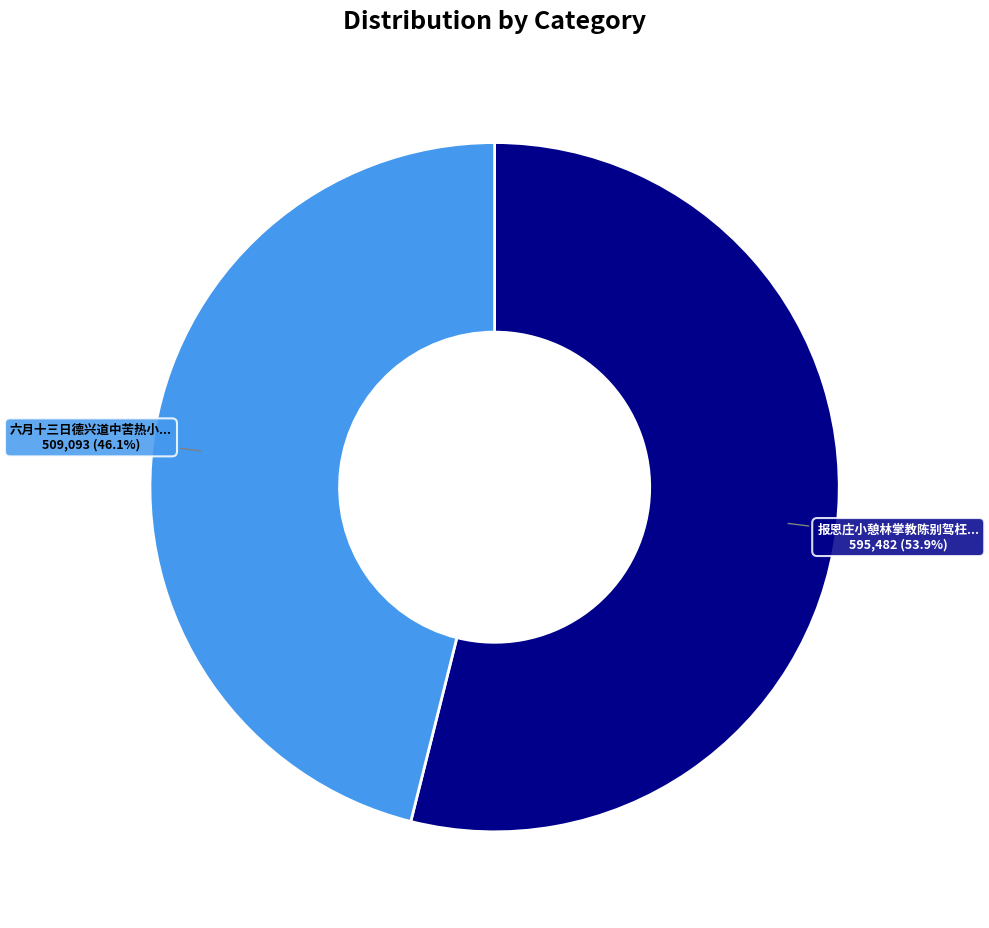

Is there any slice that represents more than half of the pie?

Yes